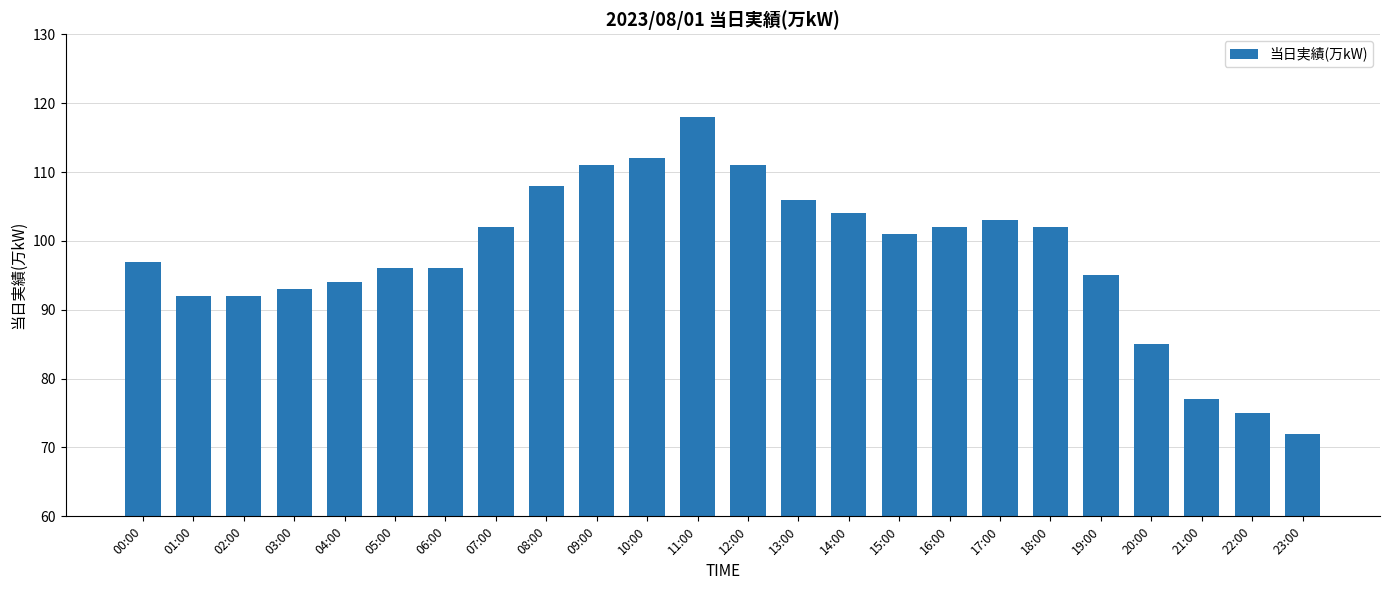

What is the sum of all values?

2344